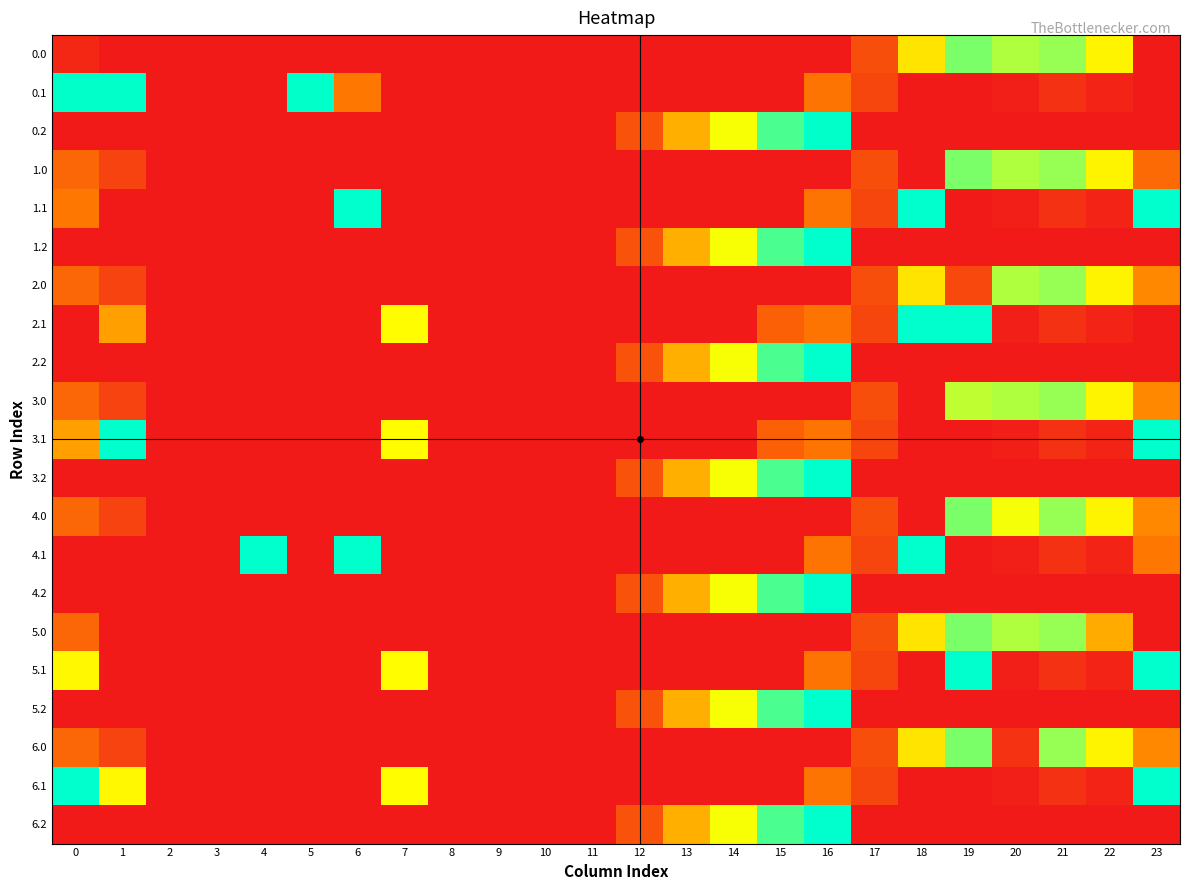

Reading right to left, transcribe all the data shown in this chart.

0.0: 23=0.0	22=182.3	21=228.4	20=219.9	19=239.1	18=169.8	17=49.0	16=0.0	15=0.0	14=0.0	13=0.0	12=0.0	11=0.0	10=0.0	9=0.0	8=0.0	7=0.0	6=0.0	5=0.0	4=0.0	3=0.0	2=0.0	1=0.0	0=13.7
0.1: 23=0.0	22=9.9	21=22.4	20=4.5	19=0.0	18=0.0	17=40.9	16=85.1	15=0.0	14=0.0	13=0.0	12=0.0	11=0.0	10=0.0	9=0.0	8=0.0	7=0.0	6=87.4	5=284.0	4=0.0	3=0.0	2=0.0	1=284.0	0=284.0
0.2: 23=0.0	22=0.0	21=0.0	20=0.0	19=0.0	18=0.0	17=0.0	16=284.0	15=256.8	14=192.2	13=130.8	12=53.3	11=0.1	10=0.0	9=0.0	8=0.0	7=0.0	6=0.0	5=0.0	4=0.0	3=0.0	2=0.0	1=0.0	0=0.0
1.0: 23=75.9	22=182.3	21=228.4	20=219.9	19=239.1	18=0.0	17=49.0	16=0.0	15=0.0	14=0.0	13=0.0	12=0.0	11=0.0	10=0.0	9=0.0	8=0.0	7=0.0	6=0.0	5=0.0	4=0.0	3=0.0	2=0.0	1=39.5	0=72.0
1.1: 23=285.0	22=9.9	21=22.4	20=4.5	19=0.0	18=285.0	17=40.9	16=85.1	15=0.0	14=0.0	13=0.0	12=0.0	11=0.0	10=0.0	9=0.0	8=0.0	7=0.0	6=285.0	5=0.0	4=0.0	3=0.0	2=0.0	1=0.0	0=88.3
1.2: 23=0.0	22=0.0	21=0.0	20=0.0	19=0.0	18=0.0	17=0.0	16=284.9	15=256.8	14=192.2	13=130.8	12=53.3	11=0.1	10=0.0	9=0.0	8=0.0	7=0.0	6=0.0	5=0.0	4=0.0	3=0.0	2=0.0	1=0.0	0=0.0
2.0: 23=101.3	22=182.3	21=228.4	20=219.9	19=43.6	18=169.8	17=49.0	16=0.0	15=0.0	14=0.0	13=0.0	12=0.0	11=0.0	10=0.0	9=0.0	8=0.0	7=0.0	6=0.0	5=0.0	4=0.0	3=0.0	2=0.3	1=39.5	0=72.0
2.1: 23=0.0	22=9.9	21=22.4	20=4.5	19=285.0	18=285.0	17=40.9	16=85.1	15=65.7	14=0.0	13=0.0	12=0.0	11=0.0	10=0.0	9=0.0	8=0.0	7=188.2	6=0.0	5=0.0	4=0.0	3=0.0	2=0.0	1=119.4	0=0.0
2.2: 23=0.0	22=0.0	21=0.0	20=0.0	19=0.0	18=0.0	17=0.0	16=284.9	15=256.8	14=192.2	13=130.8	12=53.3	11=0.1	10=0.0	9=0.0	8=0.0	7=0.0	6=0.0	5=0.0	4=0.0	3=0.0	2=0.0	1=0.0	0=0.0
3.0: 23=101.3	22=182.3	21=228.4	20=219.9	19=213.4	18=0.0	17=49.0	16=0.0	15=0.0	14=0.0	13=0.0	12=0.0	11=0.0	10=0.0	9=0.0	8=0.0	7=0.0	6=0.0	5=0.0	4=0.0	3=0.0	2=0.3	1=39.5	0=72.0
3.1: 23=285.0	22=9.9	21=22.4	20=4.5	19=0.0	18=0.0	17=40.9	16=85.1	15=65.7	14=0.0	13=0.0	12=0.0	11=0.0	10=0.0	9=0.0	8=0.0	7=188.2	6=0.0	5=0.0	4=0.0	3=0.0	2=0.0	1=285.0	0=119.4
3.2: 23=0.0	22=0.0	21=0.0	20=0.0	19=0.0	18=0.0	17=0.0	16=284.9	15=256.8	14=192.2	13=130.8	12=53.3	11=0.1	10=0.0	9=0.0	8=0.0	7=0.0	6=0.0	5=0.0	4=0.0	3=0.0	2=0.0	1=0.0	0=0.0
4.0: 23=101.3	22=182.3	21=228.4	20=194.1	19=239.1	18=0.0	17=49.0	16=0.0	15=0.0	14=0.0	13=0.0	12=0.0	11=0.0	10=0.0	9=0.0	8=0.0	7=0.0	6=0.0	5=0.0	4=0.0	3=0.0	2=0.3	1=39.5	0=72.0
4.1: 23=88.3	22=9.9	21=22.4	20=4.5	19=0.0	18=285.0	17=40.9	16=85.1	15=0.0	14=0.0	13=0.0	12=0.0	11=0.0	10=0.0	9=0.0	8=0.0	7=0.0	6=285.0	5=0.0	4=285.0	3=0.0	2=0.0	1=0.0	0=0.0
4.2: 23=0.0	22=0.0	21=0.0	20=0.0	19=0.0	18=0.0	17=0.0	16=284.9	15=256.8	14=192.2	13=130.8	12=53.3	11=0.1	10=0.0	9=0.0	8=0.0	7=0.0	6=0.0	5=0.0	4=0.0	3=0.0	2=0.0	1=0.0	0=0.0
5.0: 23=0.0	22=127.9	21=228.4	20=219.9	19=239.1	18=169.8	17=49.0	16=0.0	15=0.0	14=0.0	13=0.0	12=0.0	11=0.0	10=0.0	9=0.0	8=0.0	7=0.0	6=0.0	5=0.0	4=0.0	3=0.0	2=0.0	1=0.0	0=72.0
5.1: 23=285.0	22=9.9	21=22.4	20=4.5	19=285.0	18=0.0	17=40.9	16=85.1	15=0.0	14=0.0	13=0.0	12=0.0	11=0.0	10=0.0	9=0.0	8=0.0	7=188.2	6=0.0	5=0.0	4=0.0	3=0.0	2=0.0	1=0.0	0=185.1
5.2: 23=0.0	22=0.0	21=0.0	20=0.0	19=0.0	18=0.0	17=0.0	16=284.9	15=256.8	14=192.2	13=130.8	12=53.3	11=0.1	10=0.0	9=0.0	8=0.0	7=0.0	6=0.0	5=0.0	4=0.0	3=0.0	2=0.0	1=0.0	0=0.0
6.0: 23=101.3	22=182.3	21=228.4	20=24.3	19=239.1	18=169.8	17=49.0	16=0.0	15=0.0	14=0.0	13=0.0	12=0.0	11=0.0	10=0.0	9=0.0	8=0.0	7=0.0	6=0.0	5=0.0	4=0.0	3=0.0	2=0.3	1=39.5	0=72.0
6.1: 23=285.0	22=9.9	21=22.4	20=4.5	19=0.0	18=0.0	17=40.9	16=85.1	15=0.0	14=0.0	13=0.0	12=0.0	11=0.0	10=0.0	9=0.0	8=0.0	7=188.2	6=0.0	5=0.0	4=0.0	3=0.0	2=0.0	1=185.1	0=285.0
6.2: 23=0.0	22=0.0	21=0.0	20=0.0	19=0.0	18=0.0	17=0.0	16=284.9	15=256.8	14=192.2	13=130.8	12=53.3	11=0.1	10=0.0	9=0.0	8=0.0	7=0.0	6=0.0	5=0.0	4=0.0	3=0.0	2=0.0	1=0.0	0=0.0